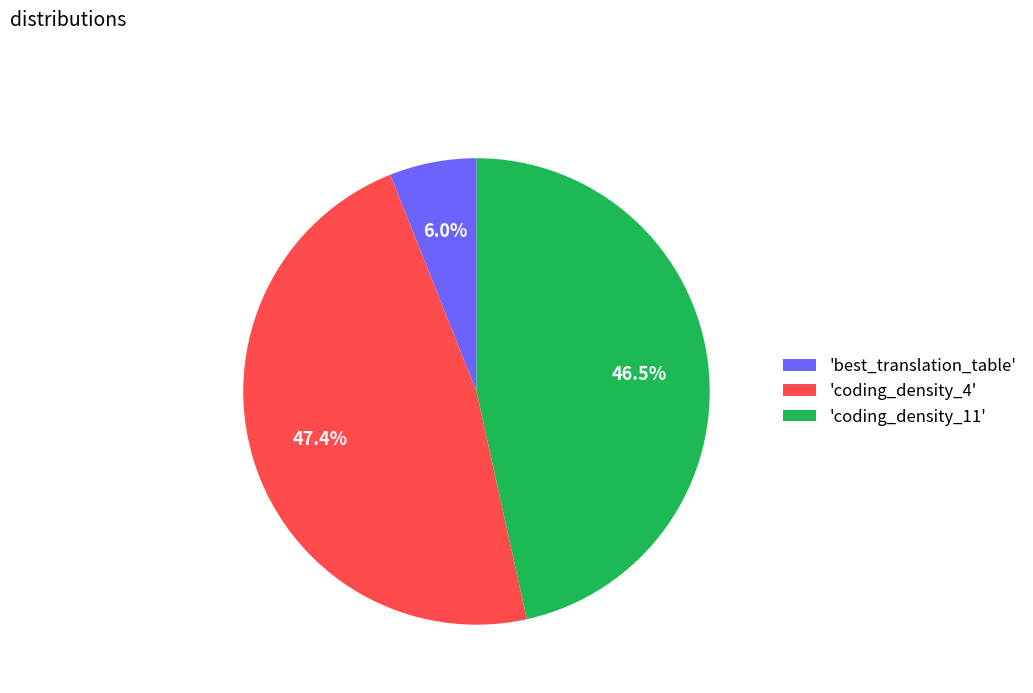

How many segments does this pie chart have?

3